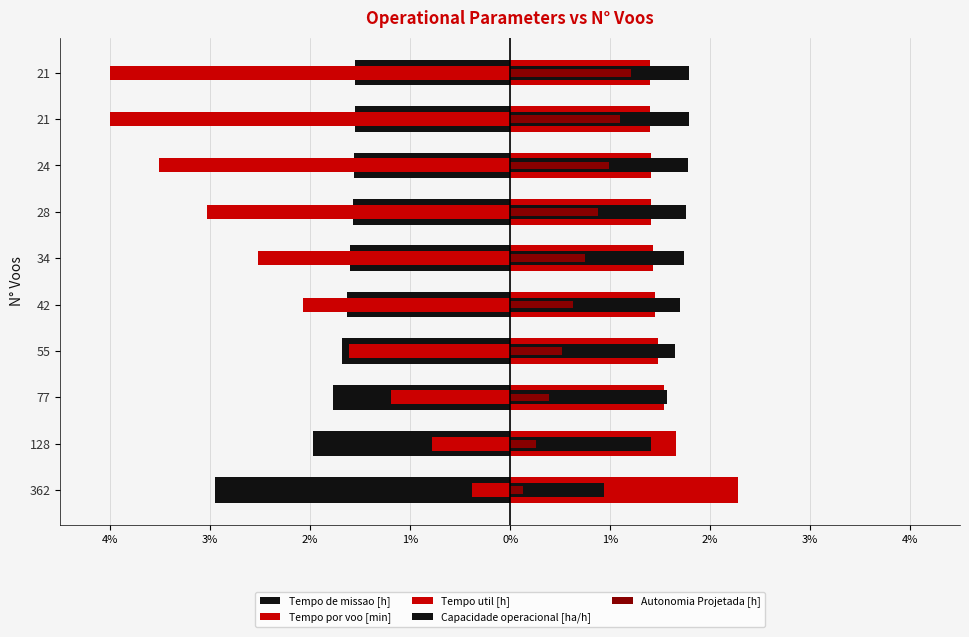

How many bars are there in total?

50